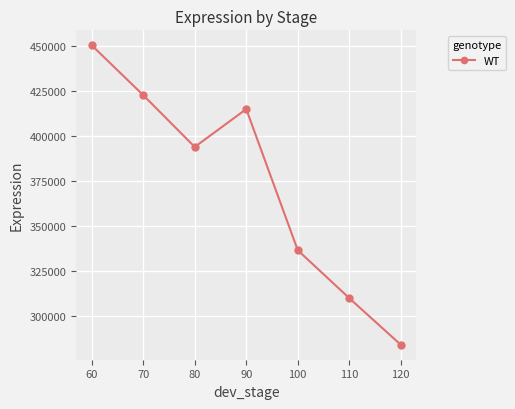

What is the ratio of the value at 110 to the value at 100?

0.9